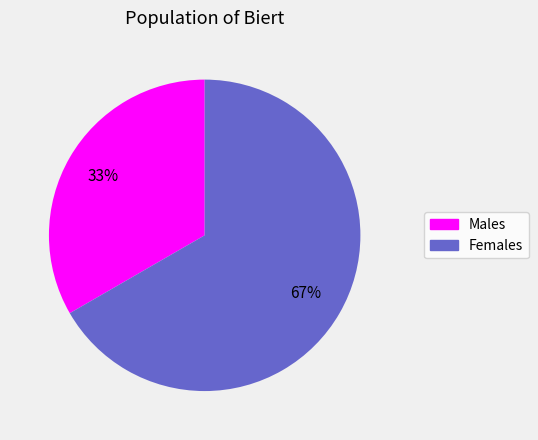

Is there a majority slice in this chart?

Yes